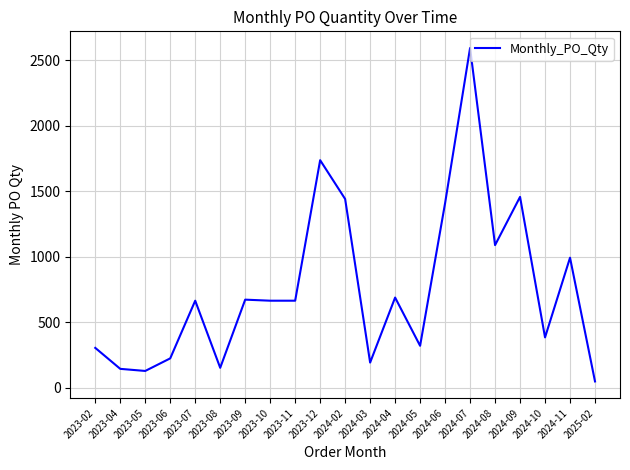

What is the change in value from 2023-04 to 2024-05?

+176